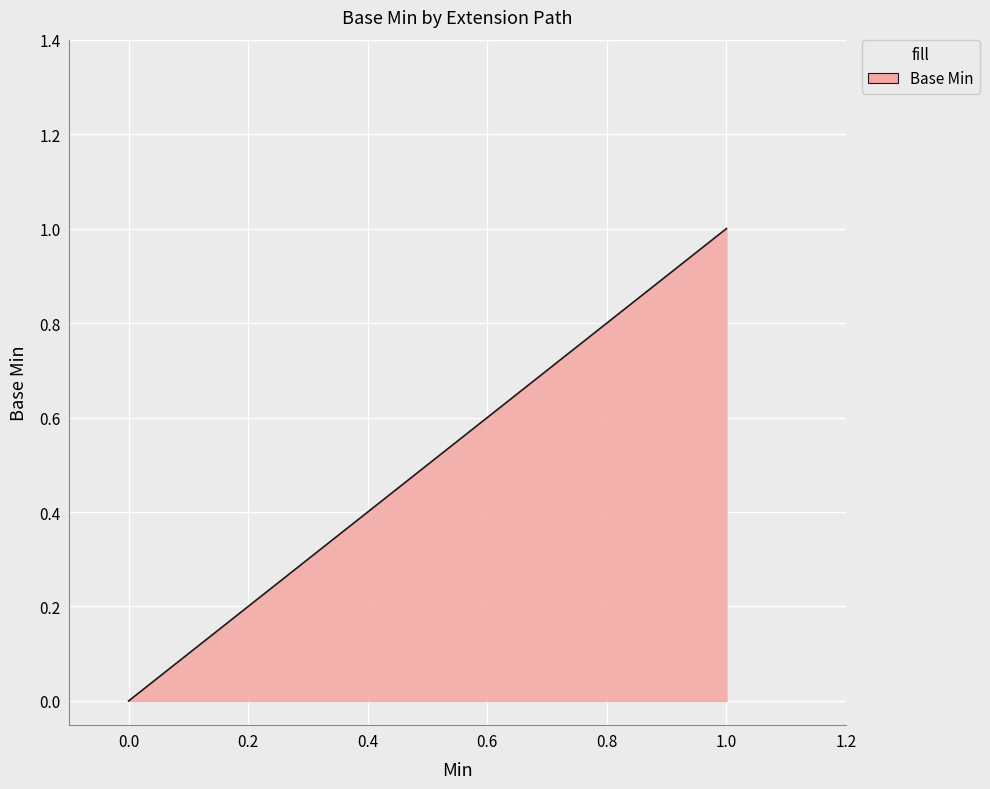

How many lines are shown in the chart?

1